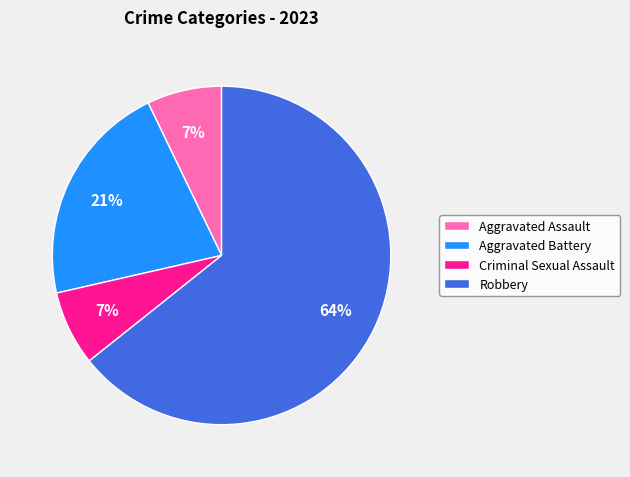

Do Robbery and Aggravated Assault together represent more than half of the pie?

Yes